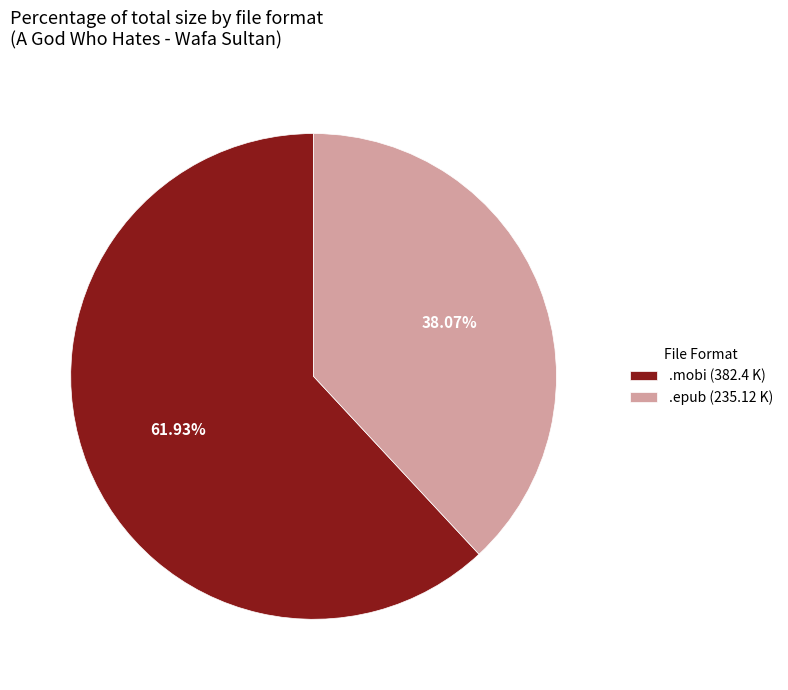

Rank the categories by value from highest to lowest.

.mobi (382.4 K), .epub (235.12 K)